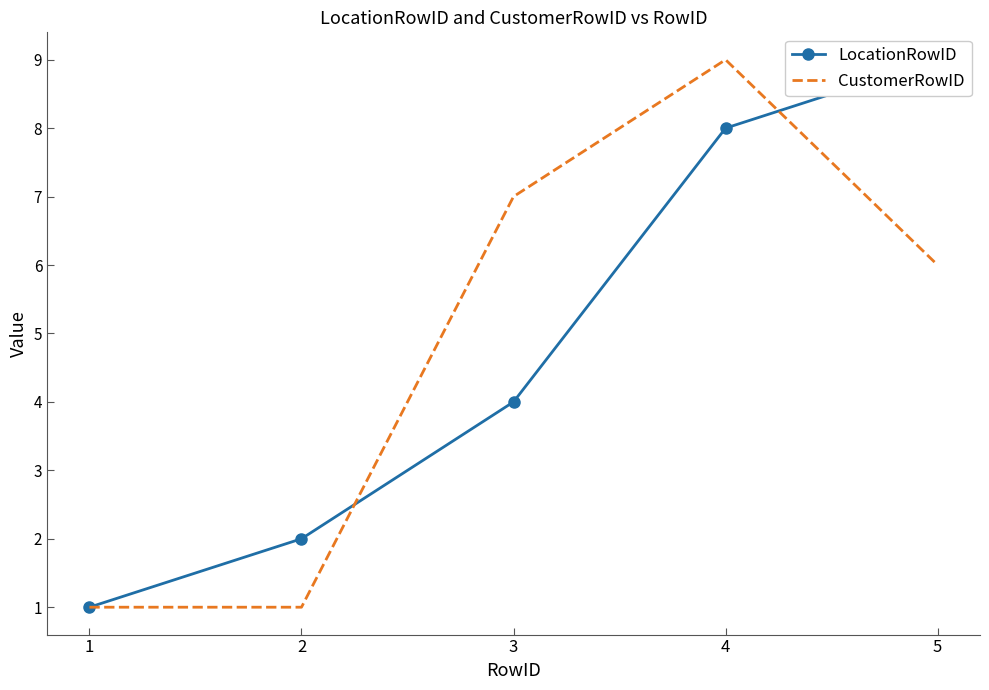

Is it true that CustomerRowID equals 9 at 4?

True